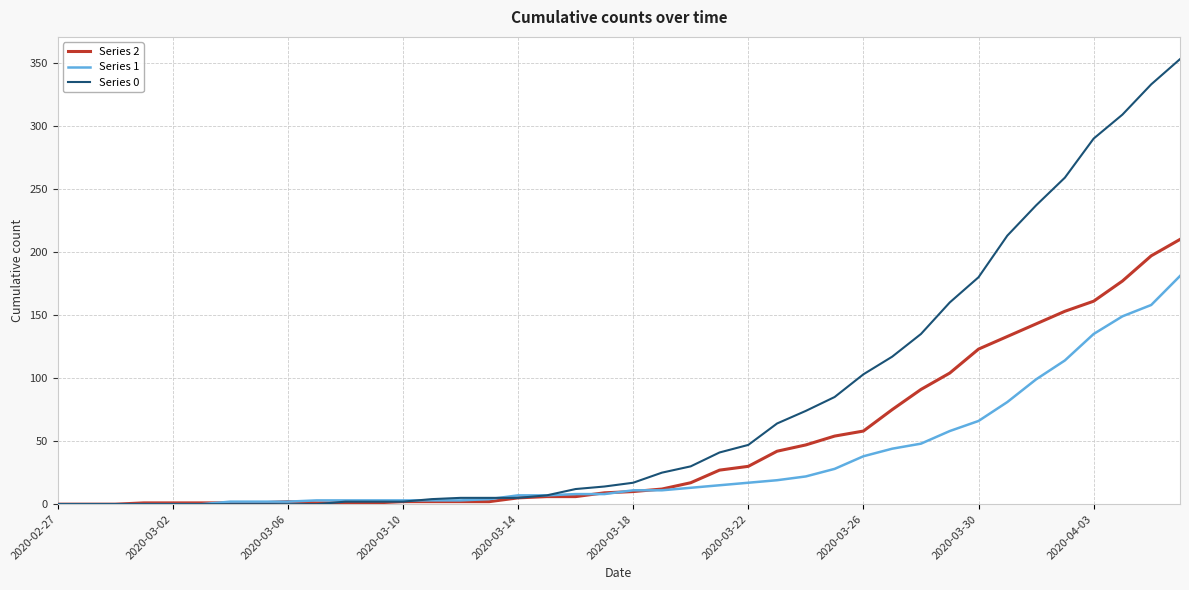

What is the difference between the second highest and second lowest values in the Series 1 series?

158